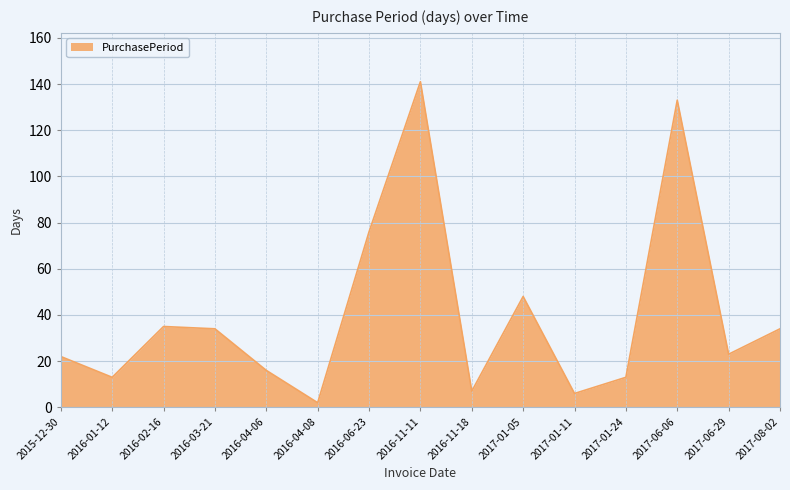

Reading left to right, what are all the values shown in this chart?

22	13	35	34	16	2	76	141	7	48	6	13	133	23	34